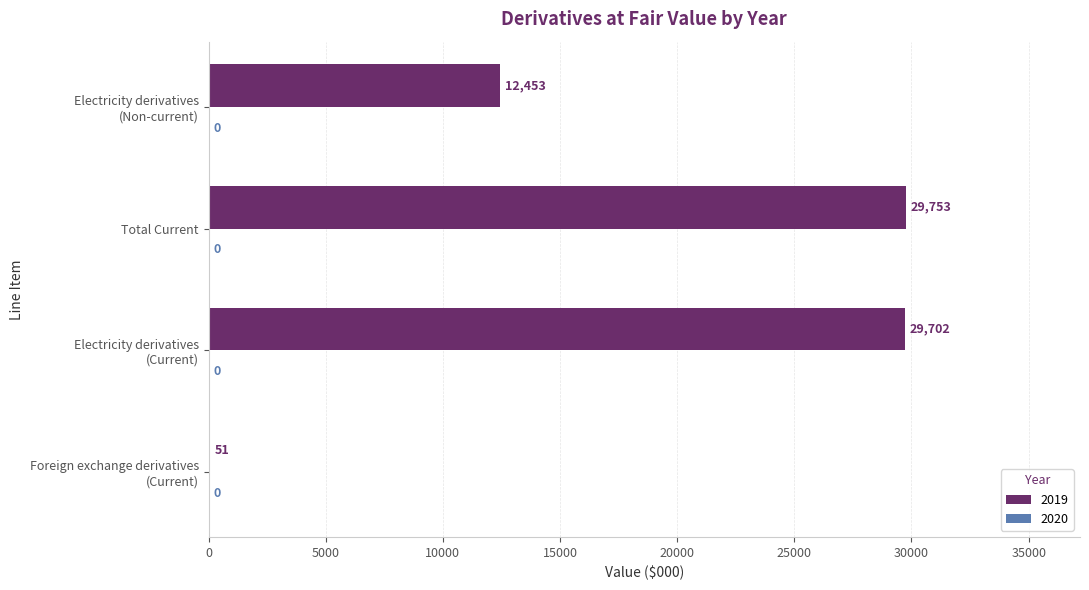

What is the maximum value shown in the chart?

29753